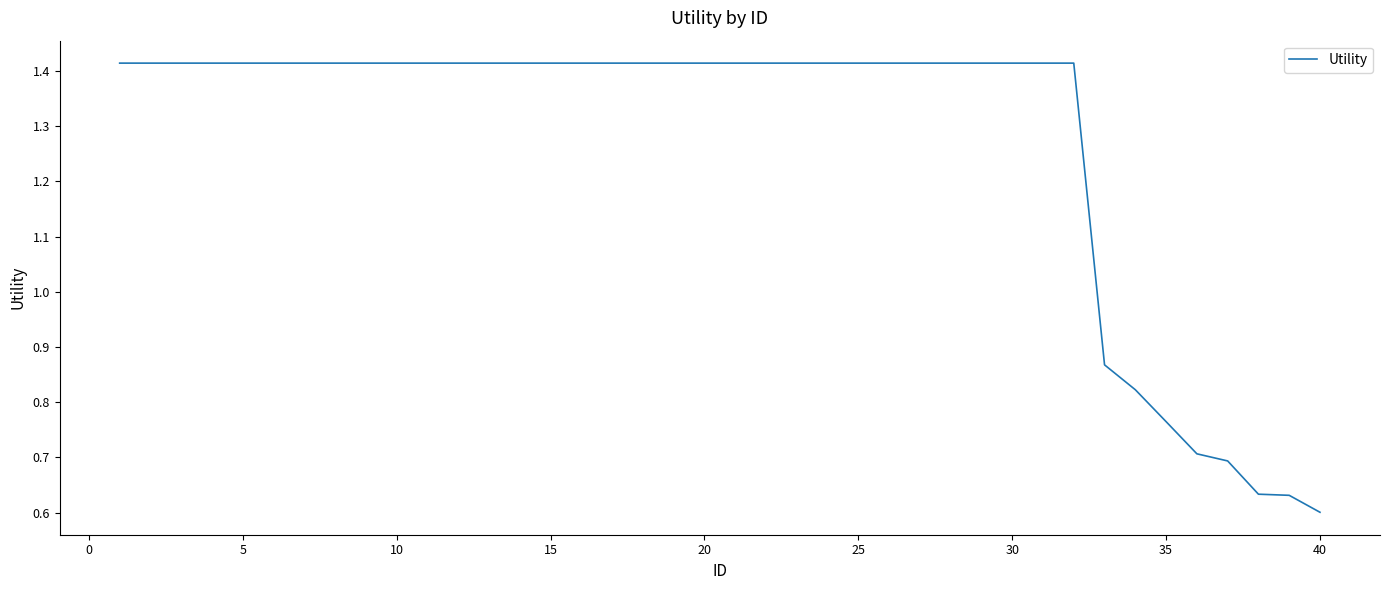

Count the number of data series in this chart.

1